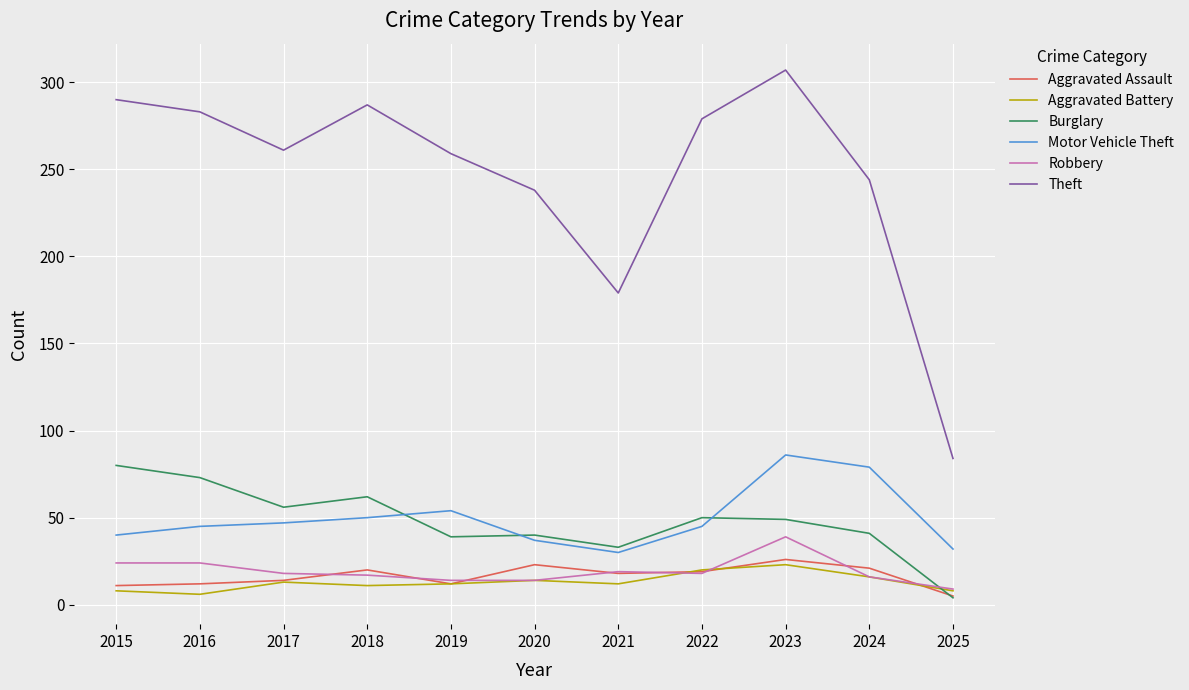

What is the highest value of the Aggravated Battery series?

23